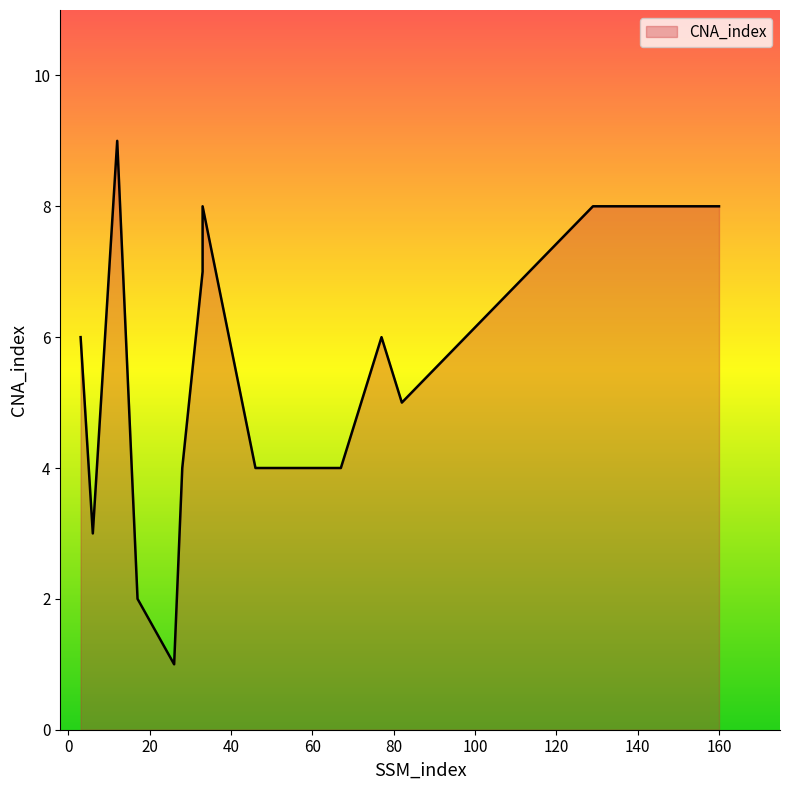

The value at 67 is 4. True or false?

True